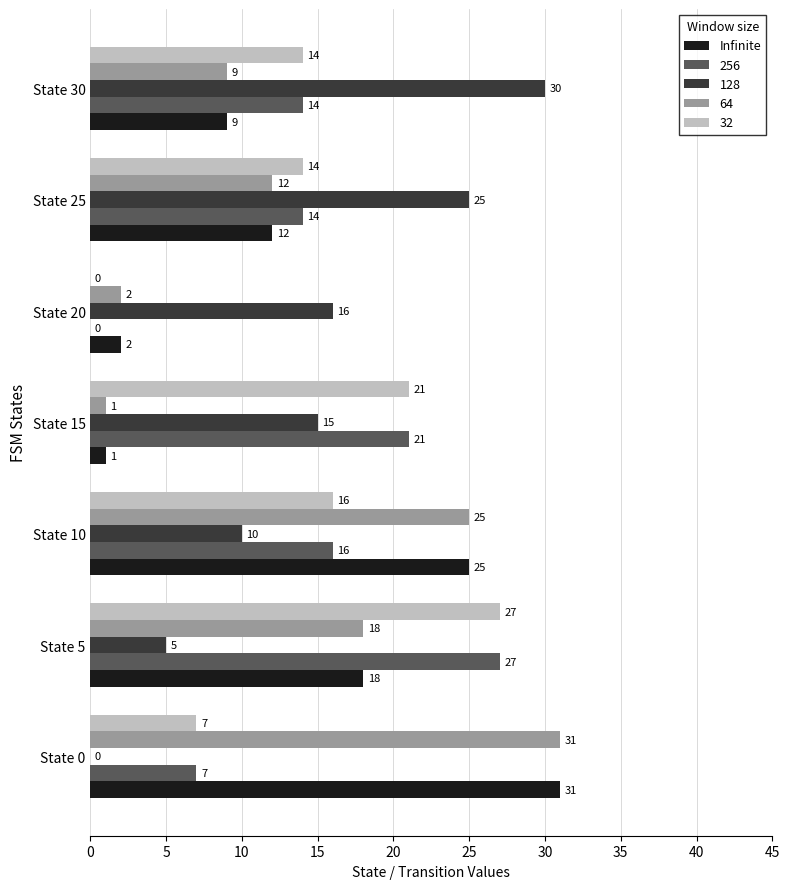

Is it true that 256 equals 11 at State 5?

False